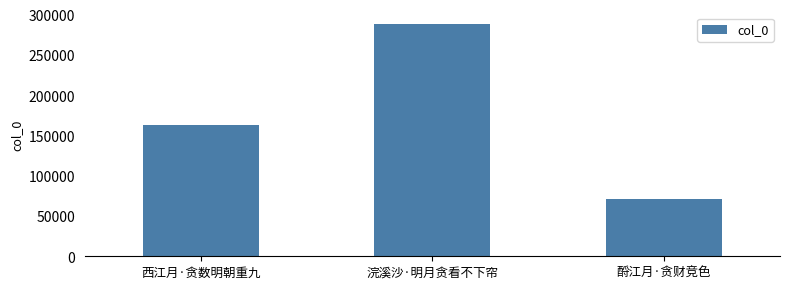

Reading left to right, transcribe all the data shown in this chart.

163127	288523	70712